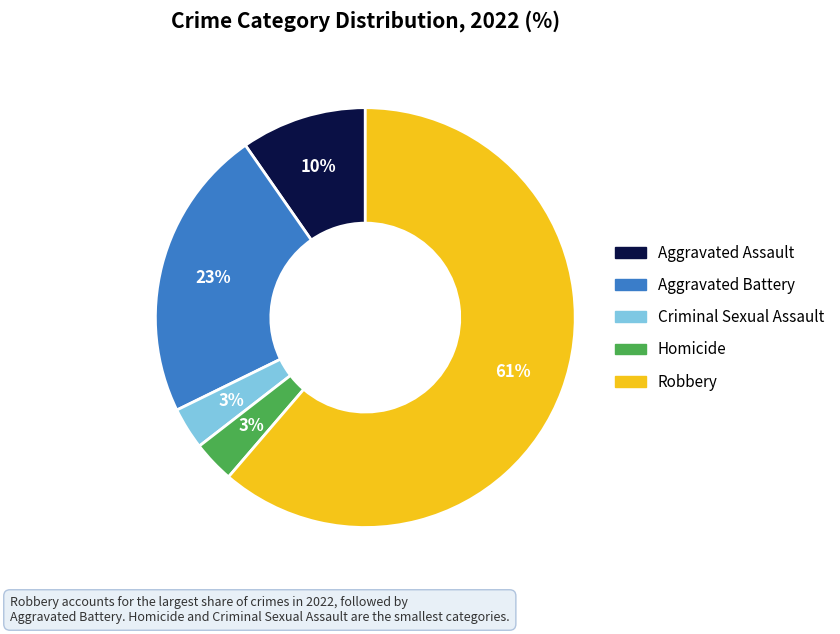

Is the sum of Homicide and Criminal Sexual Assault greater than half?

No